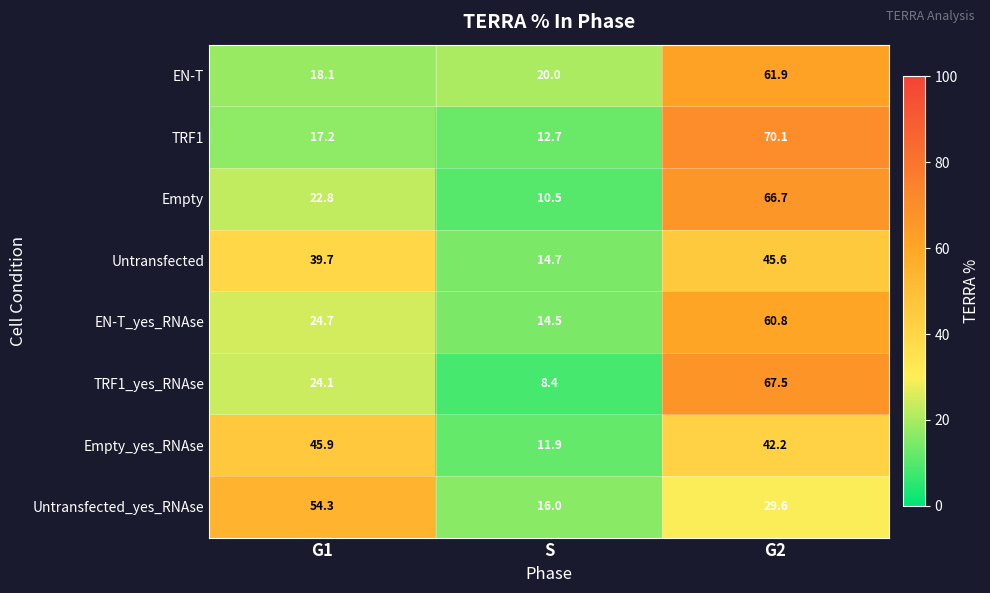

Read the Untransfected_yes_RNAse value at G1.

54.3